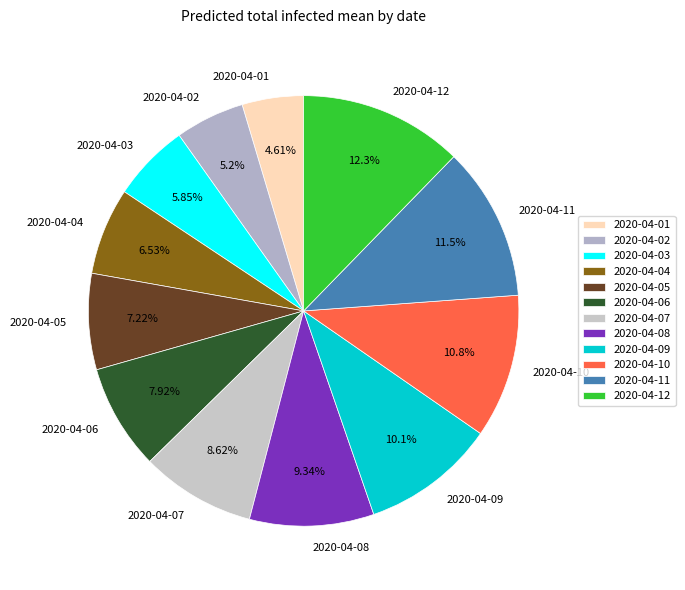

Which slice is the largest?

2020-04-12